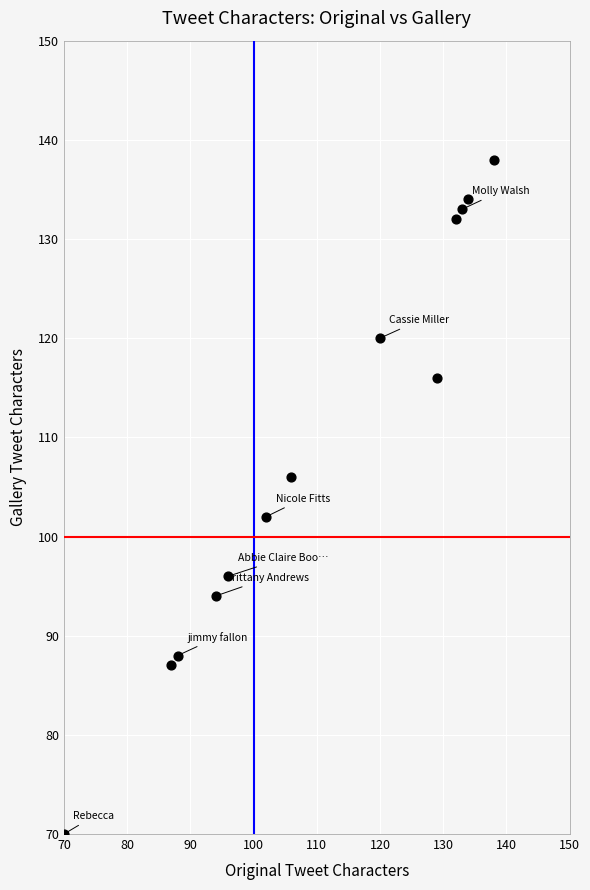

What is the range of Y values (max minus min)?

68